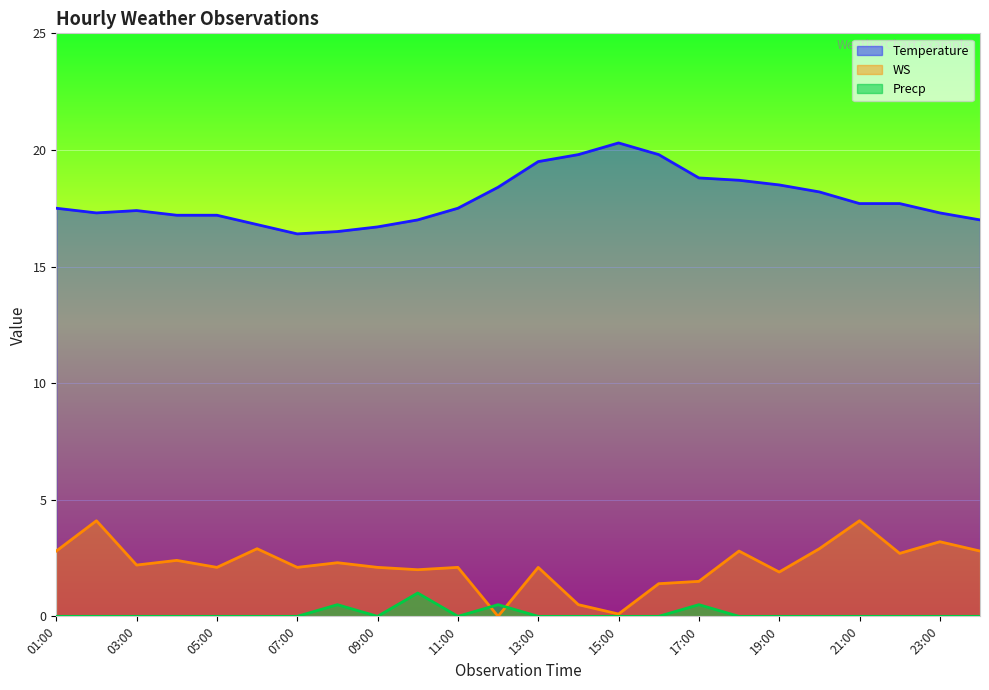

List the labels in order of WS value, largest first.

02:00, 21:00, 23:00, 06:00, 20:00, 01:00, 18:00, 24:00, 22:00, 04:00, 08:00, 03:00, 05:00, 07:00, 09:00, 11:00, 13:00, 10:00, 19:00, 17:00, 16:00, 14:00, 15:00, 12:00